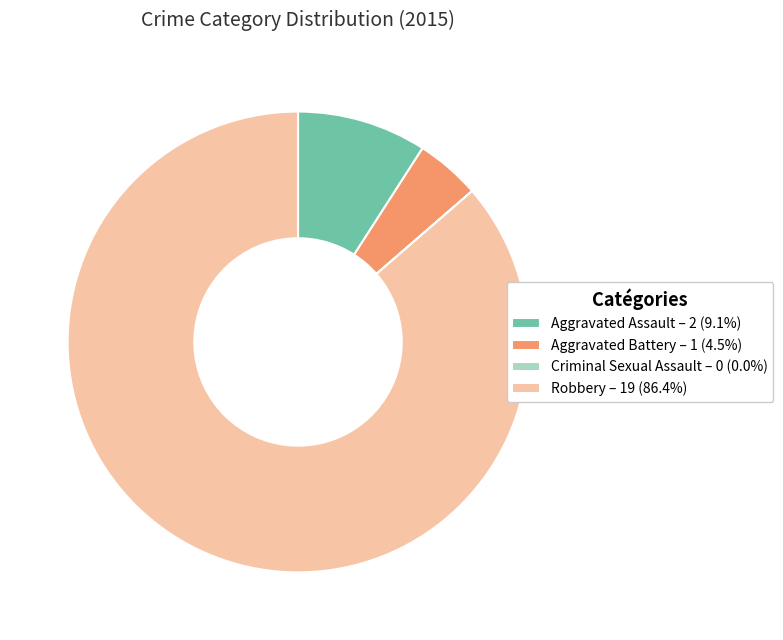

Approximately how many times larger is the value at Aggravated Assault – 2 (9.1%) compared to Aggravated Battery – 1 (4.5%)?

2.0